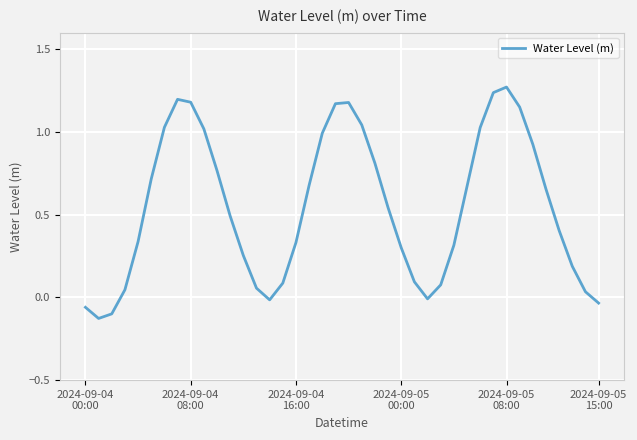

What is the difference between the maximum and minimum values?

1.4